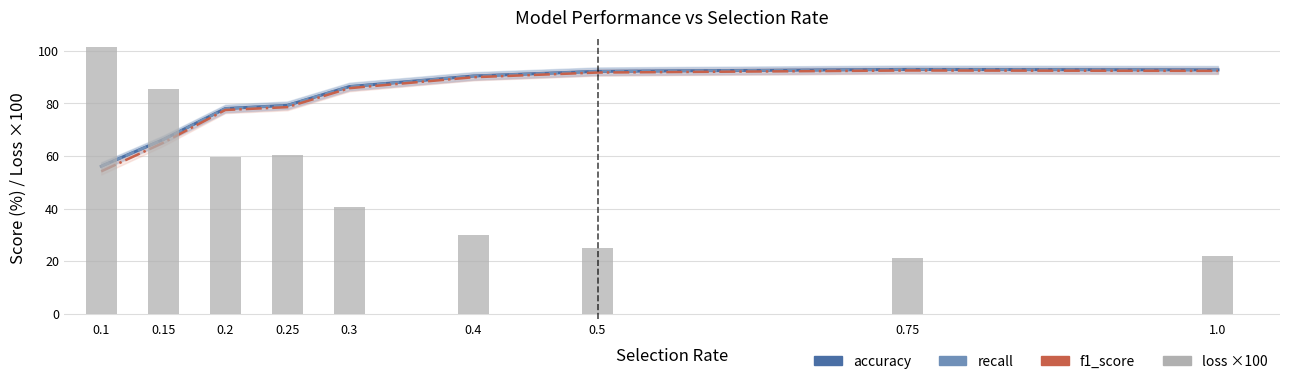

Does the chart contain any negative values?

No